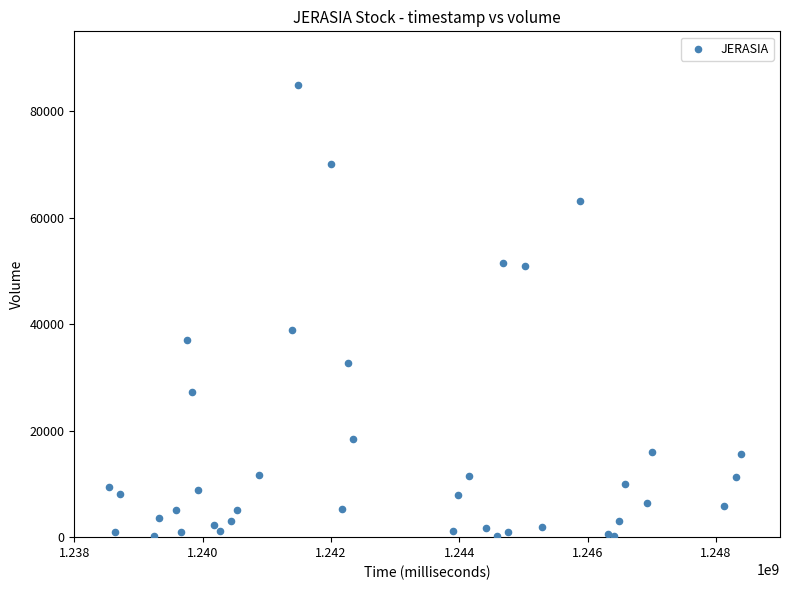

What Y value in the scatter plot is closest to 42600?

39000